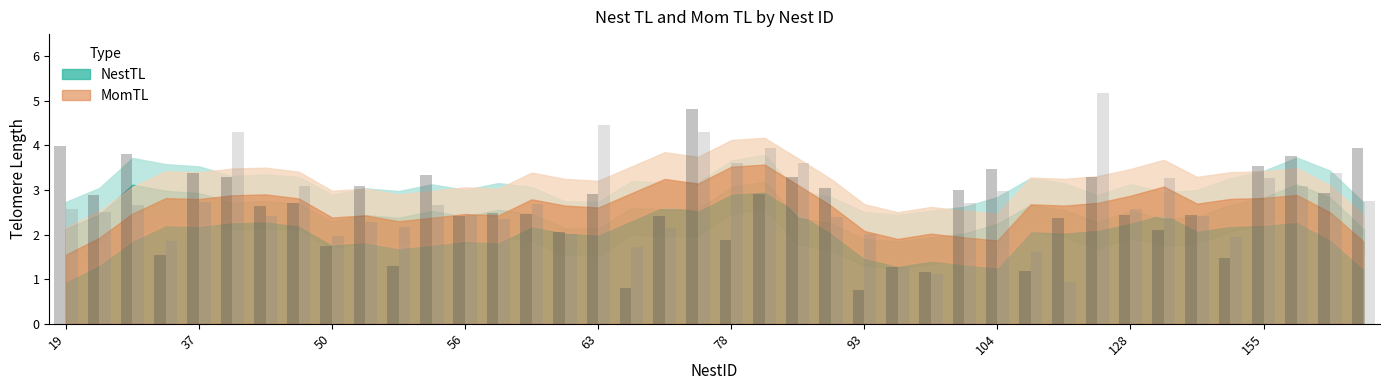

Is the value of NestTL at 69 greater than the value of MomTL at 187?

No